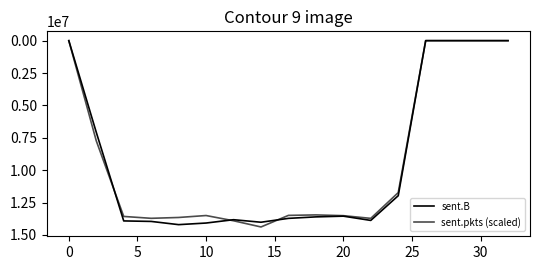

What is the average value of the sent.pkts (scaled) series?

9201306